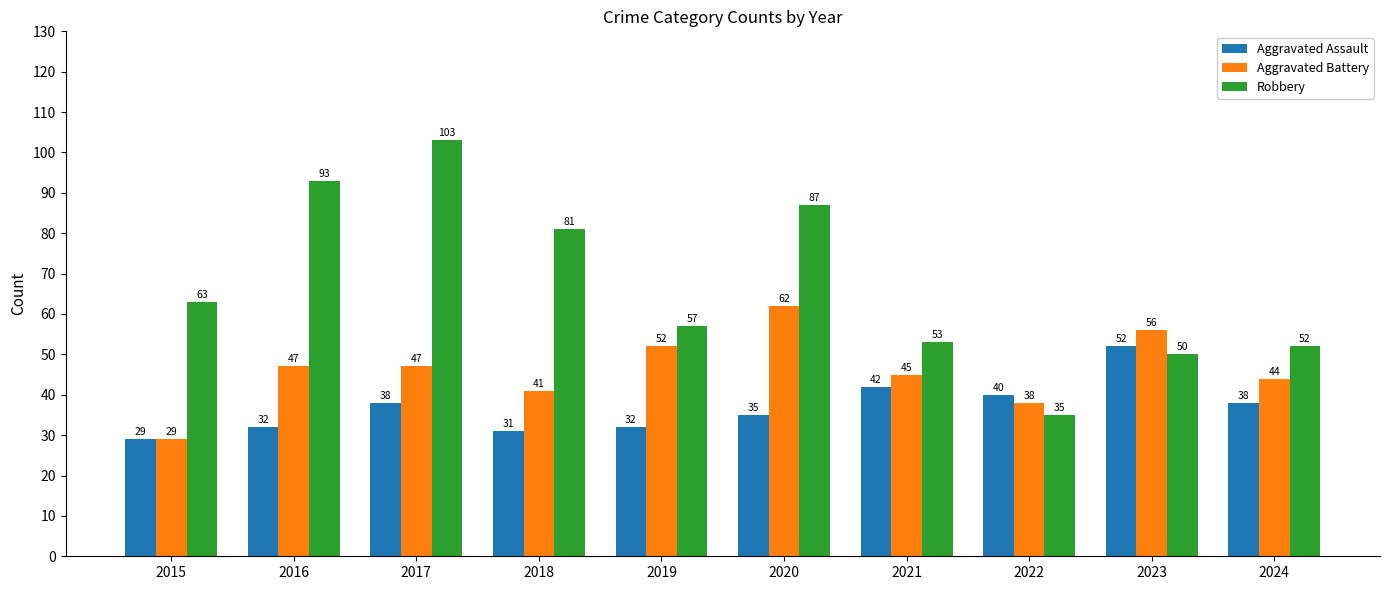

At which category is the sum across all series the highest?

2017